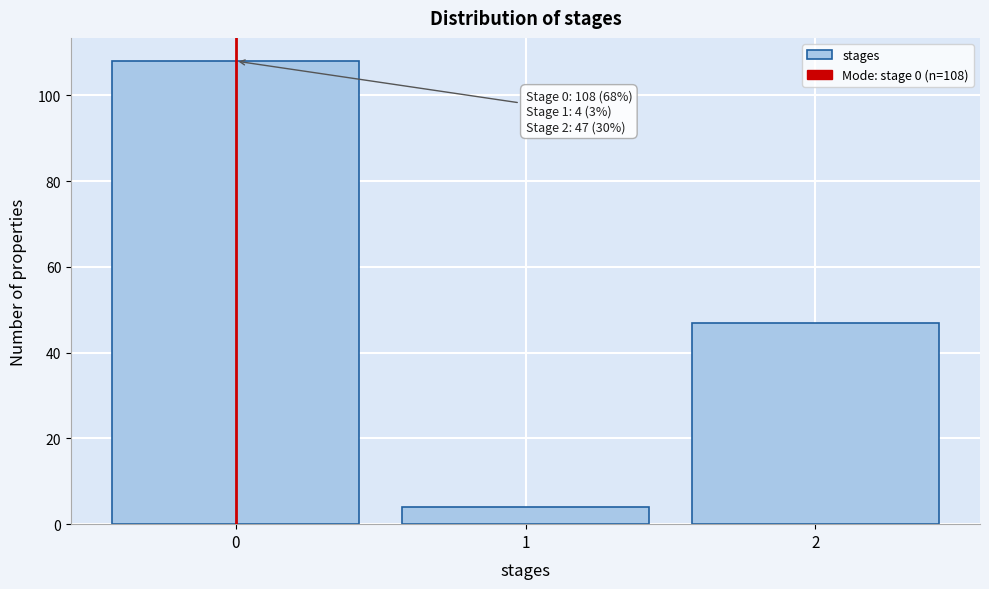

Over which range of the x-axis is the bar tallest?

-0.5 to 0.5